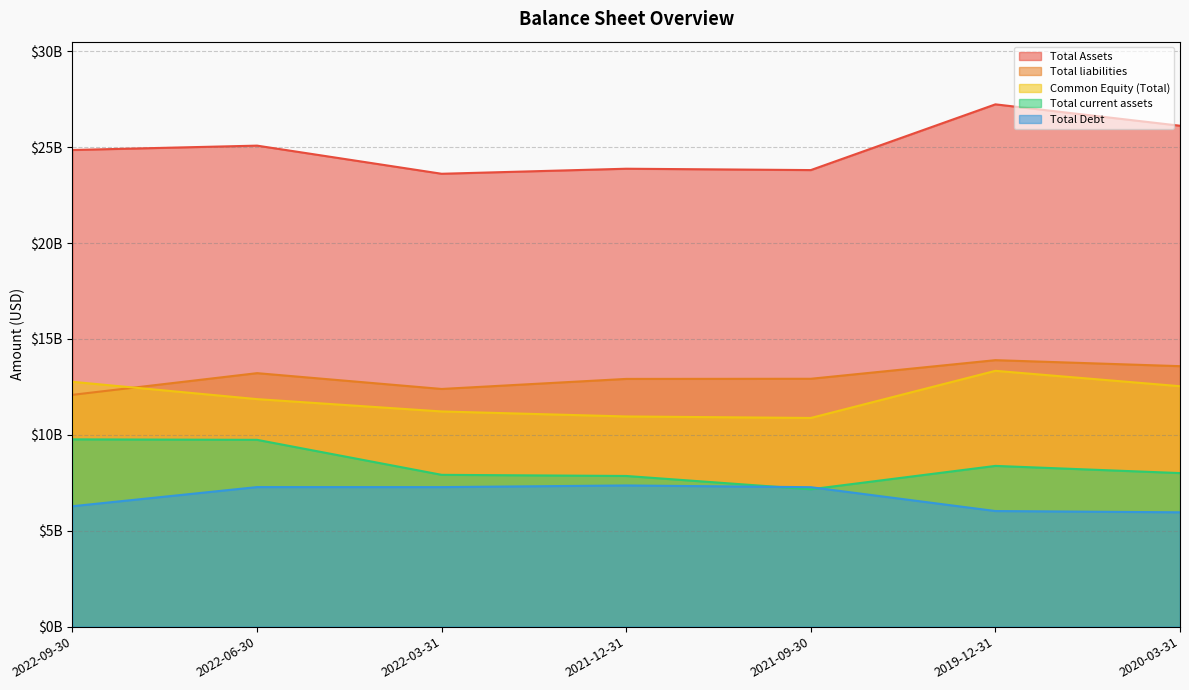

The Common Equity (Total) series shows 2520415772 at 2022-03-31. True or false?

False